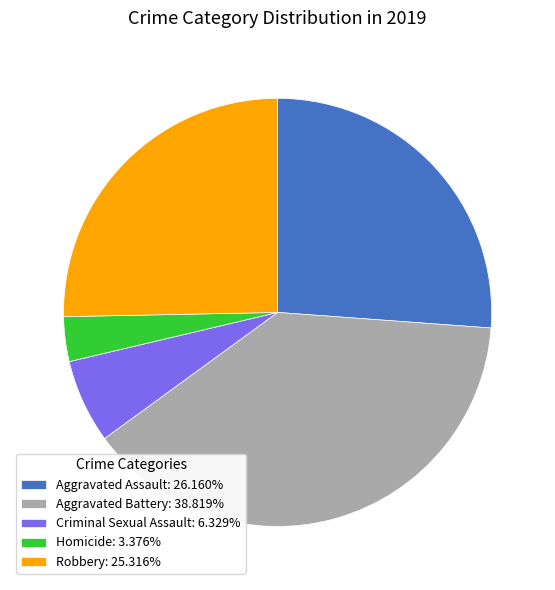

Count the number of slices in the pie.

5